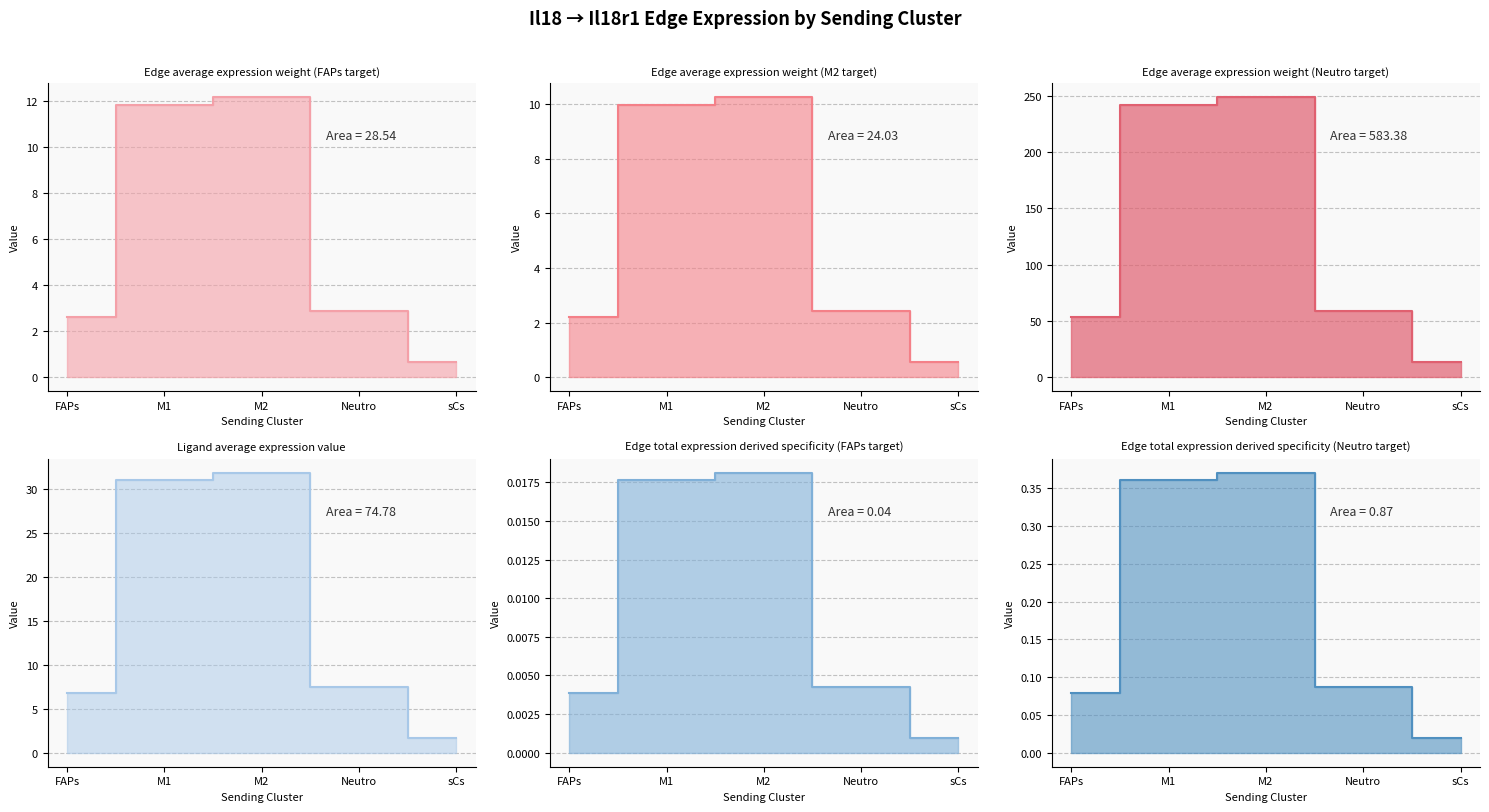

What is the difference between the maximum and minimum values in the Edge average expression weight (M2 target) series?

9.7